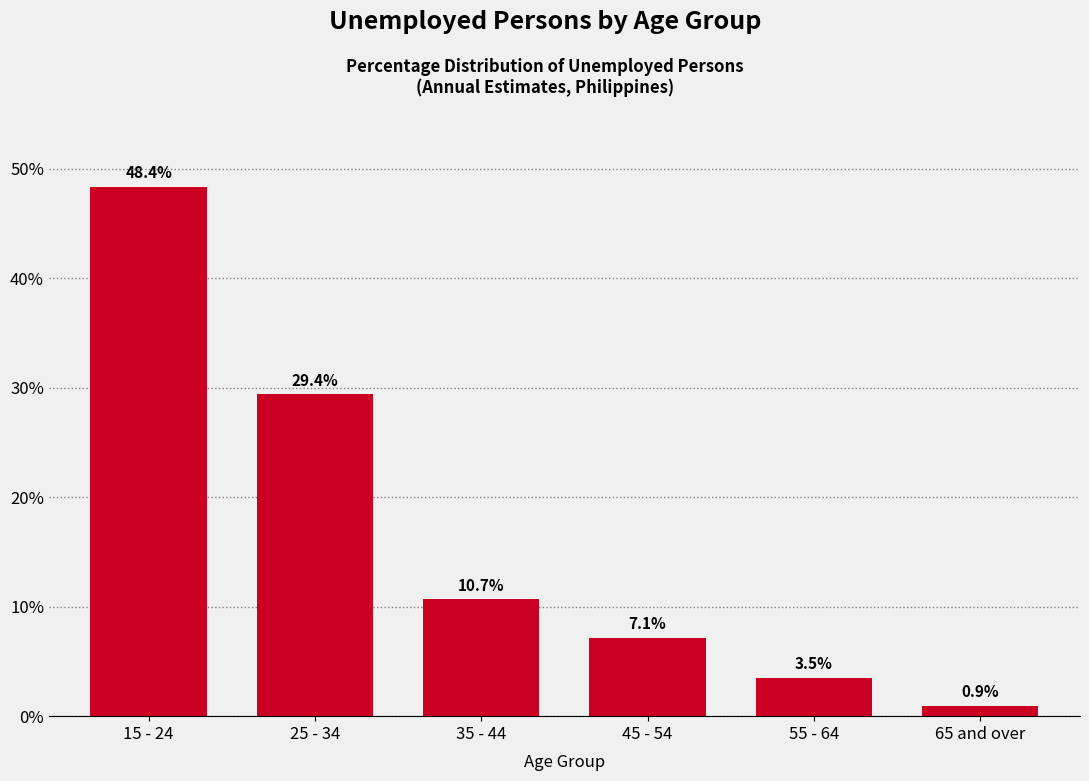

Reading left to right, extract all data points from this chart.

48.4	29.4	10.7	7.1	3.5	0.9